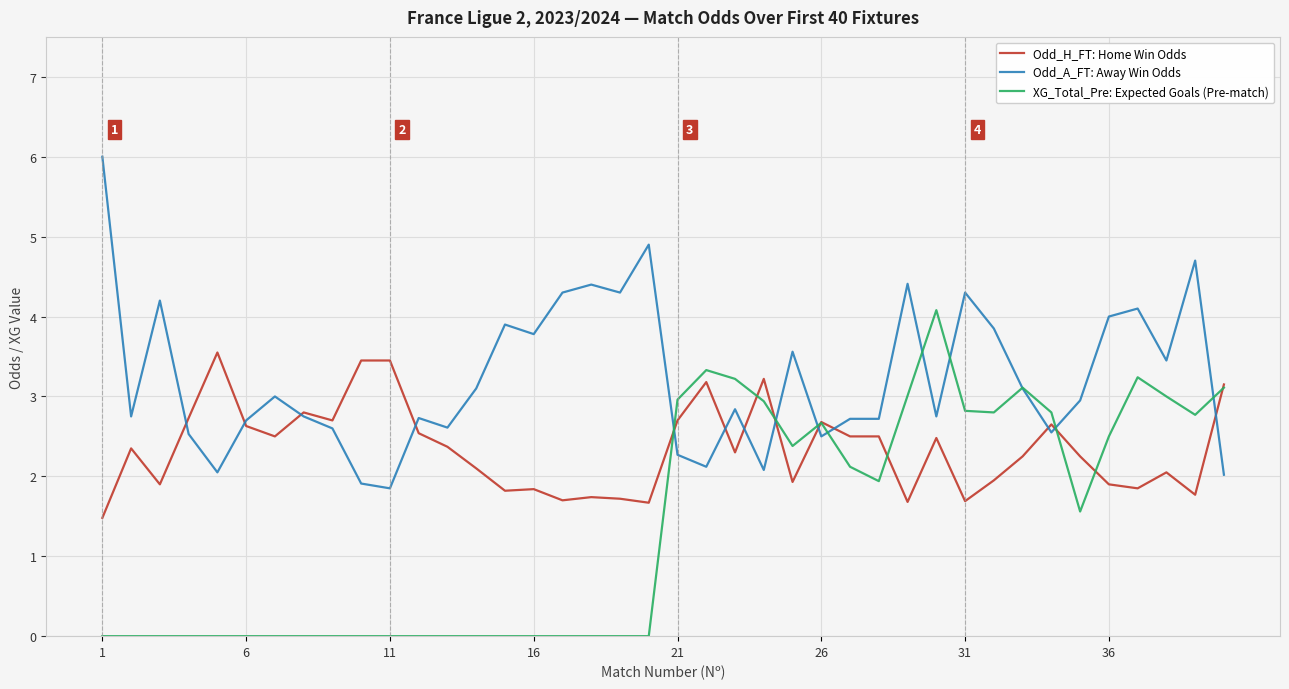

What is the minimum value for Odd_A_FT: Away Win Odds?

1.9